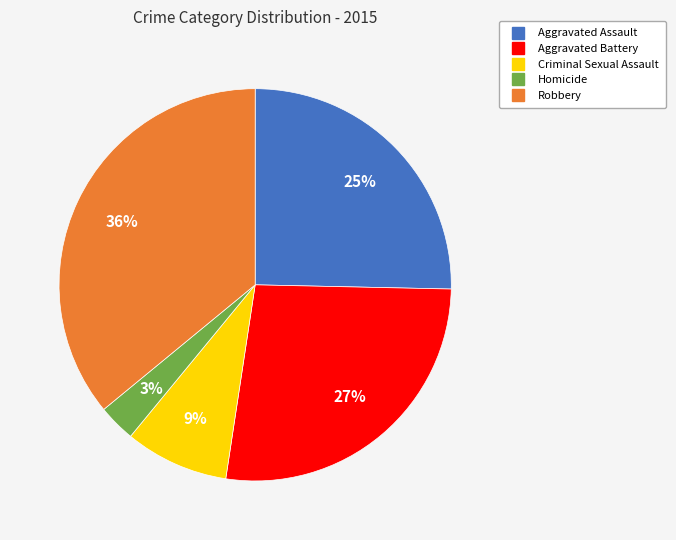

The Aggravated Battery slice represents 36% of the pie. True or false?

False